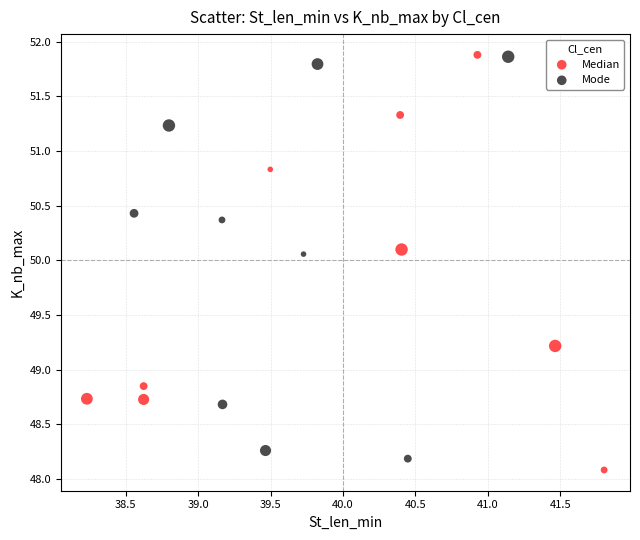

Which series reaches the minimum Y coordinate?

Median